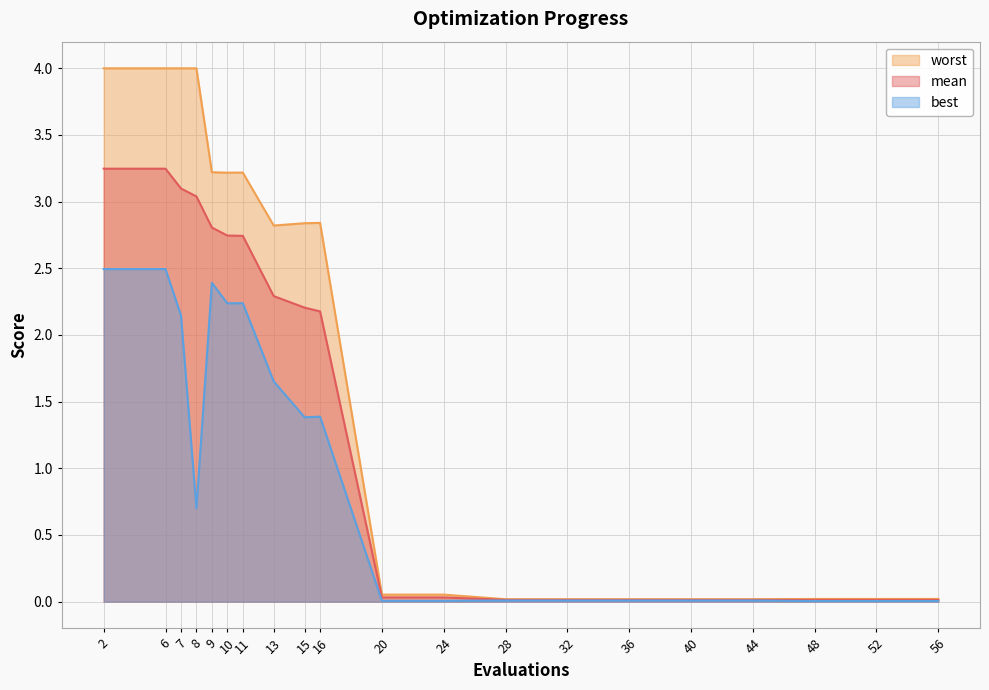

List the series in order of their overall mean, lowest first.

best, mean, worst